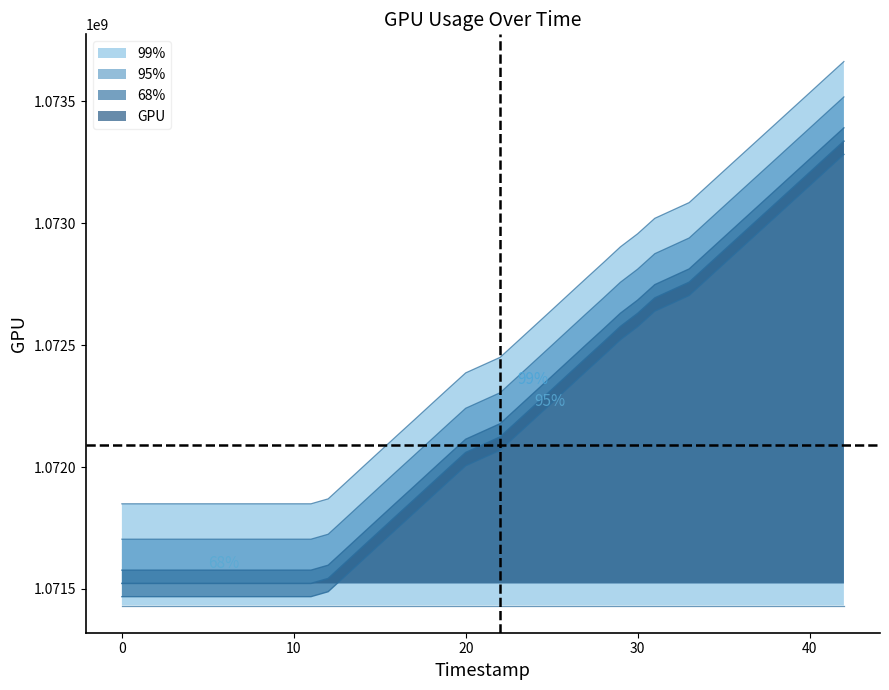

What is the greatest value displayed?

1073663165.6